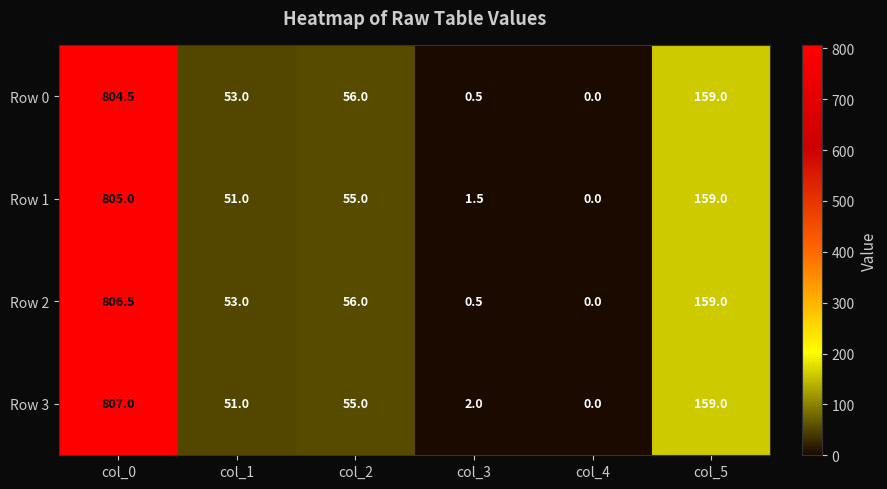

The Row 0 series shows 233.9 at col_5. True or false?

False